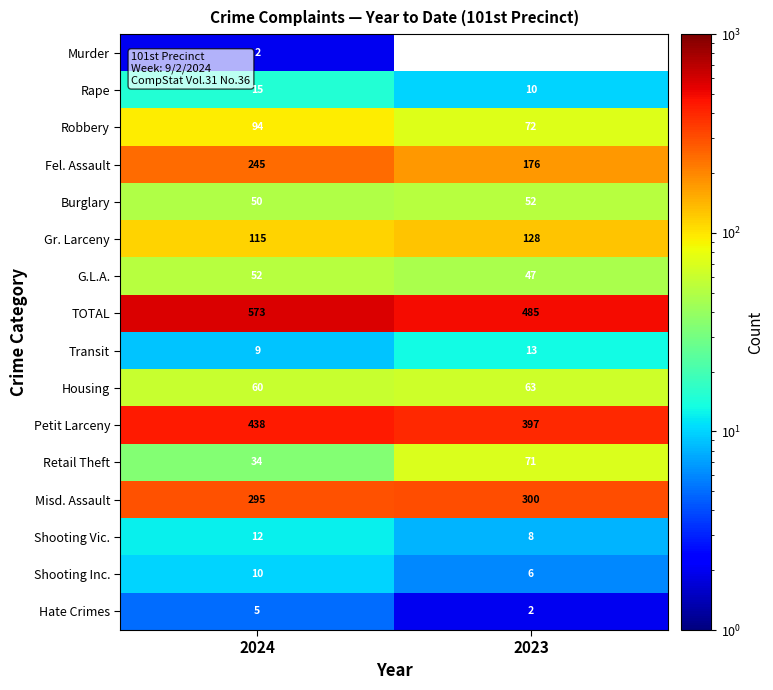

Between 2024 and 2023, which series saw the biggest shift?

TOTAL